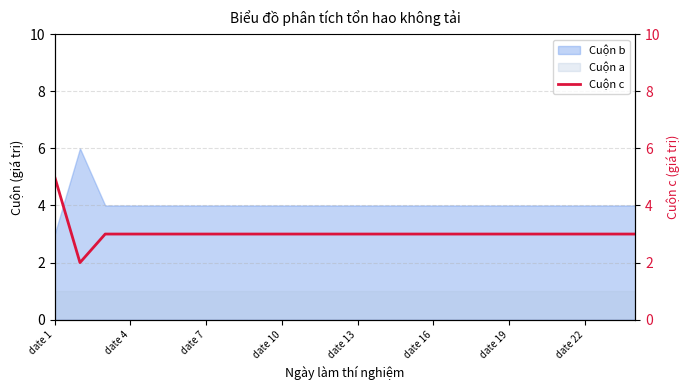

What is the value of the 17th point from the left?

3